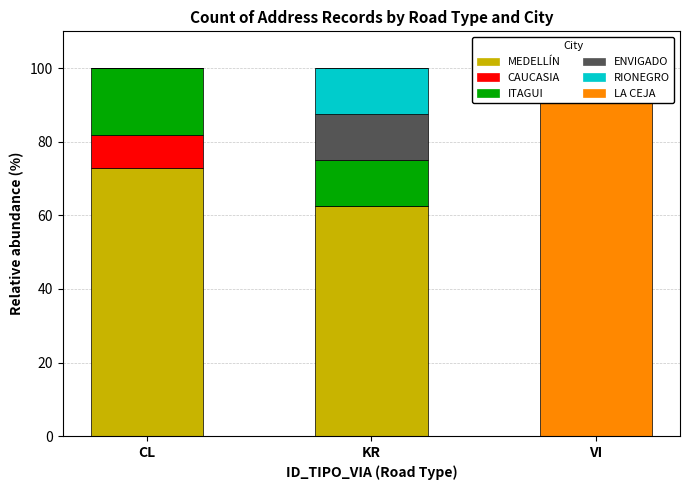

The value of LA CEJA at CL is 62.7. True or false?

False